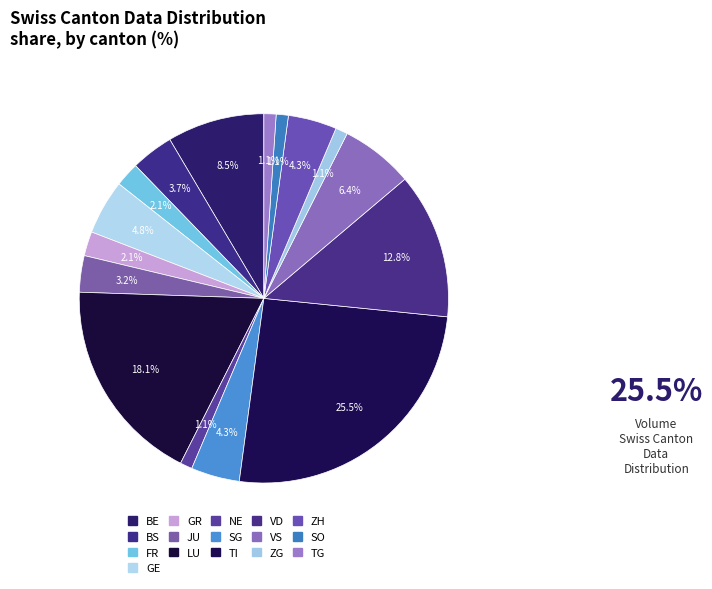

How many segments does this pie chart have?

16